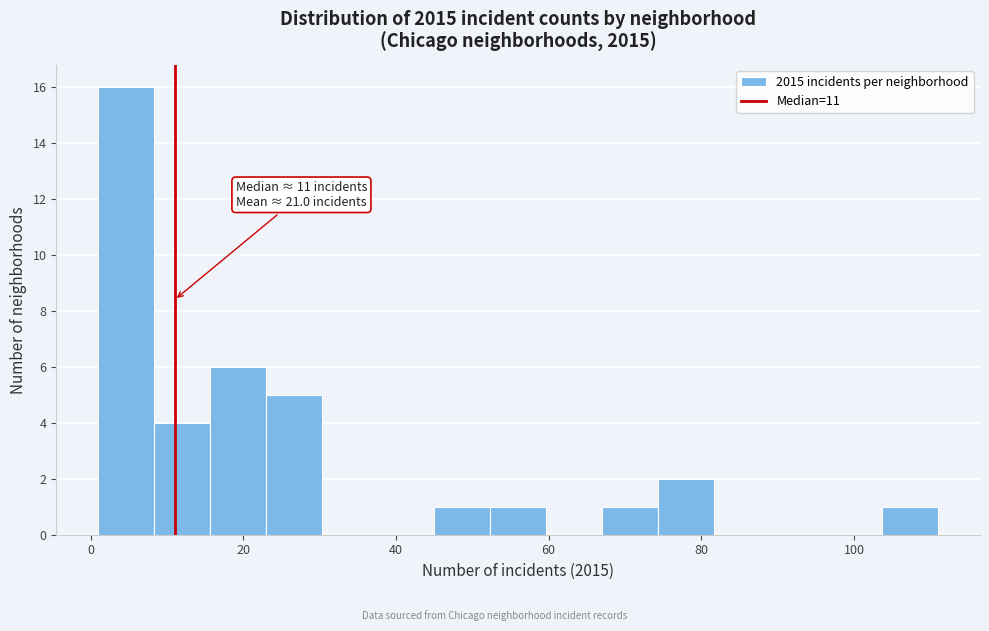

Around what value on the x-axis is the tallest bar? Give the approximate position of its centre, as read against the axis.

4